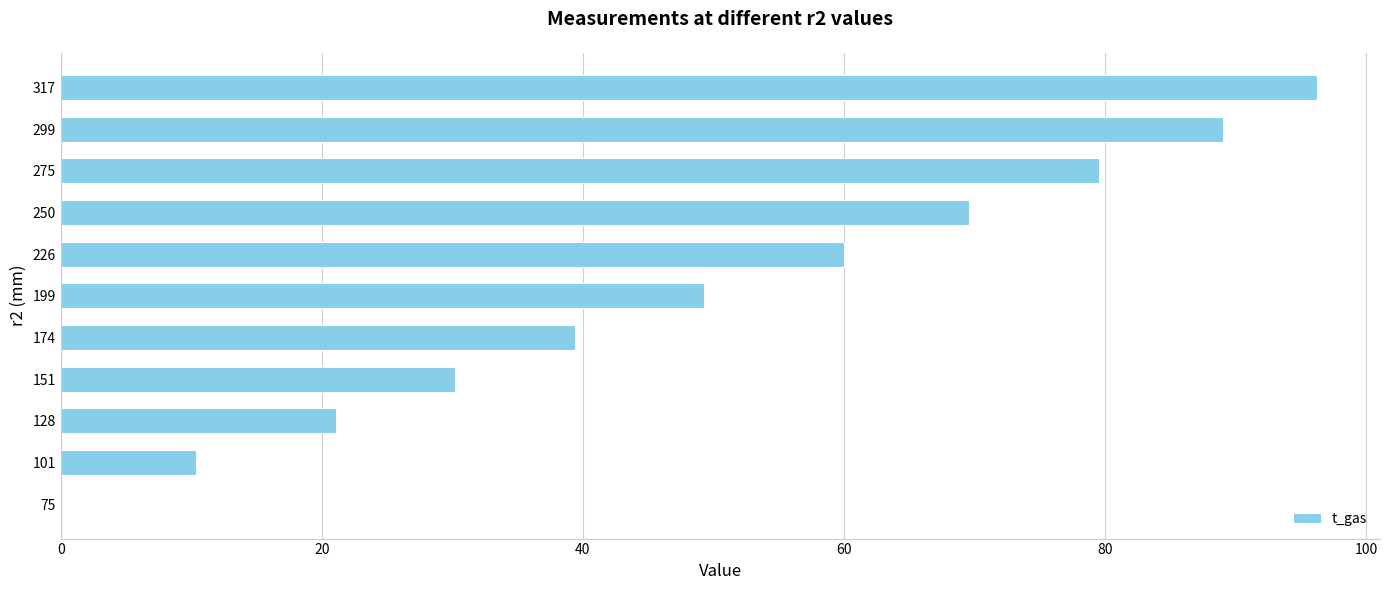

How many values exceed 49?

6